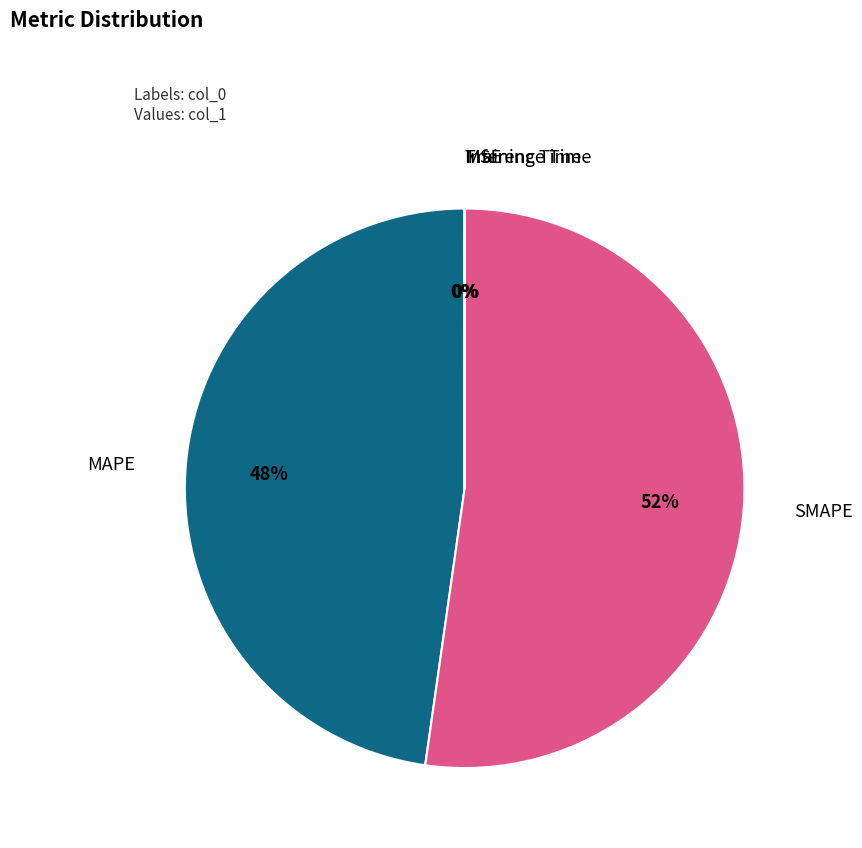

Is it true that SMAPE is 52% of the pie?

True